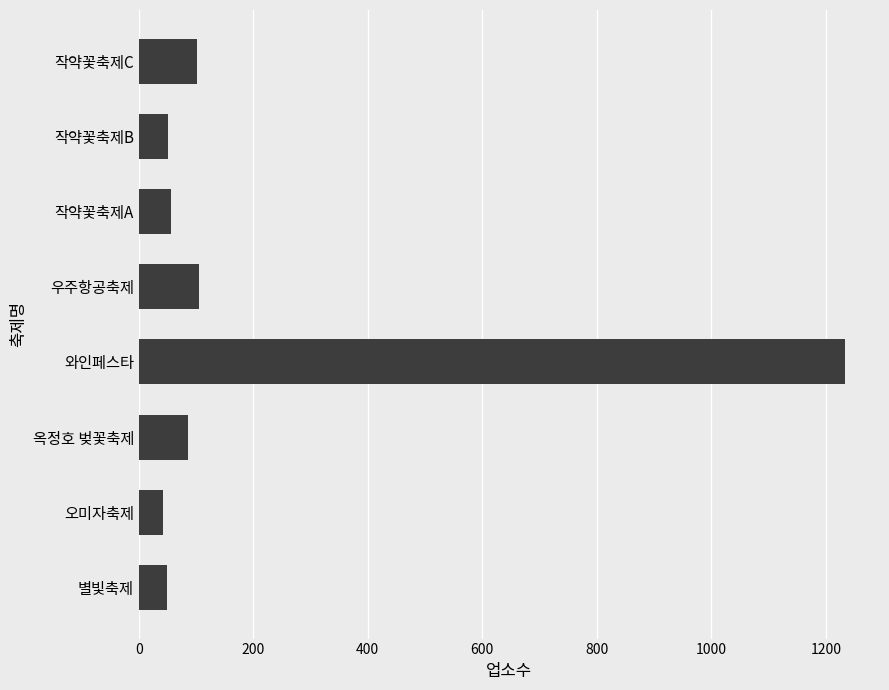

The chart shows a value of 129 at 옥정호 벚꽃축제. True or false?

False